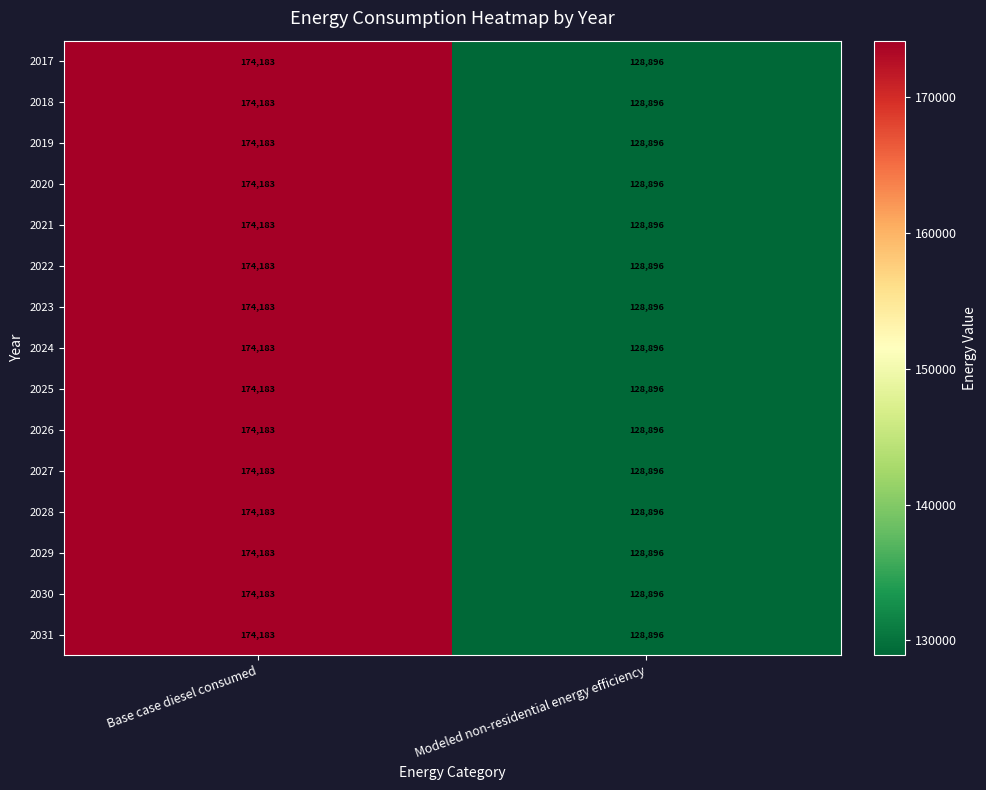

What is the sum of the 2030 values at Modeled non-residential energy efficiency and Base case diesel consumed?

303079